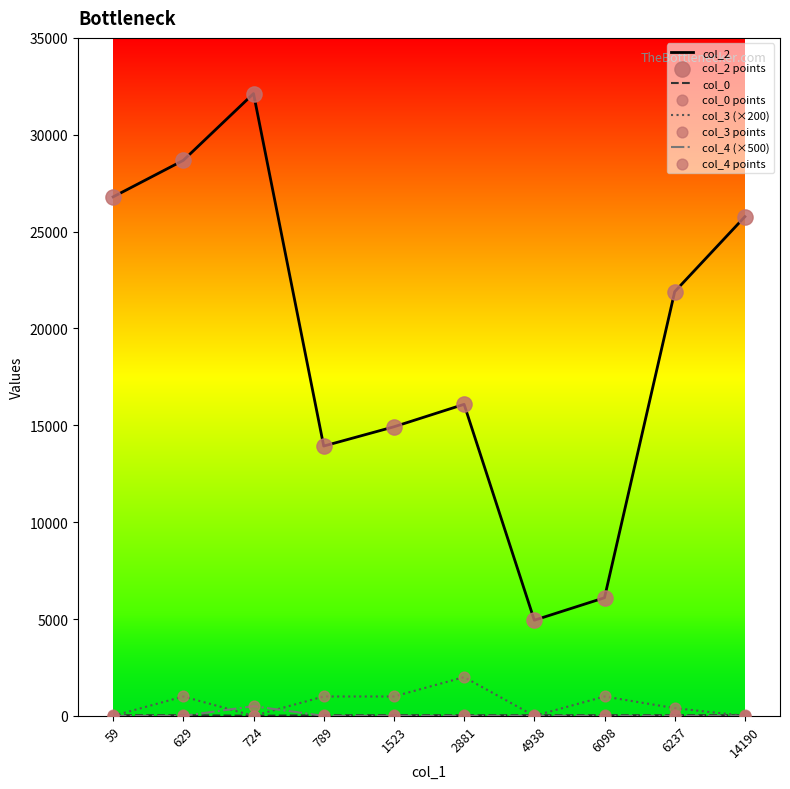

Which series has the largest range (max minus min)?

col_2